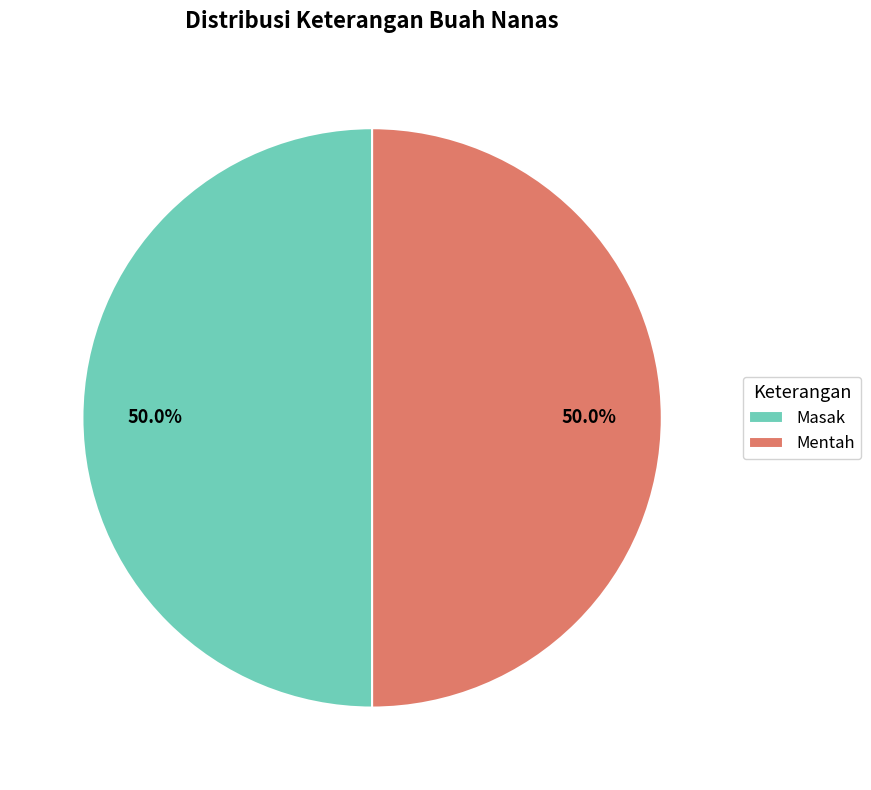

Combined, what portion of the pie is Masak and Mentah?

100.0%